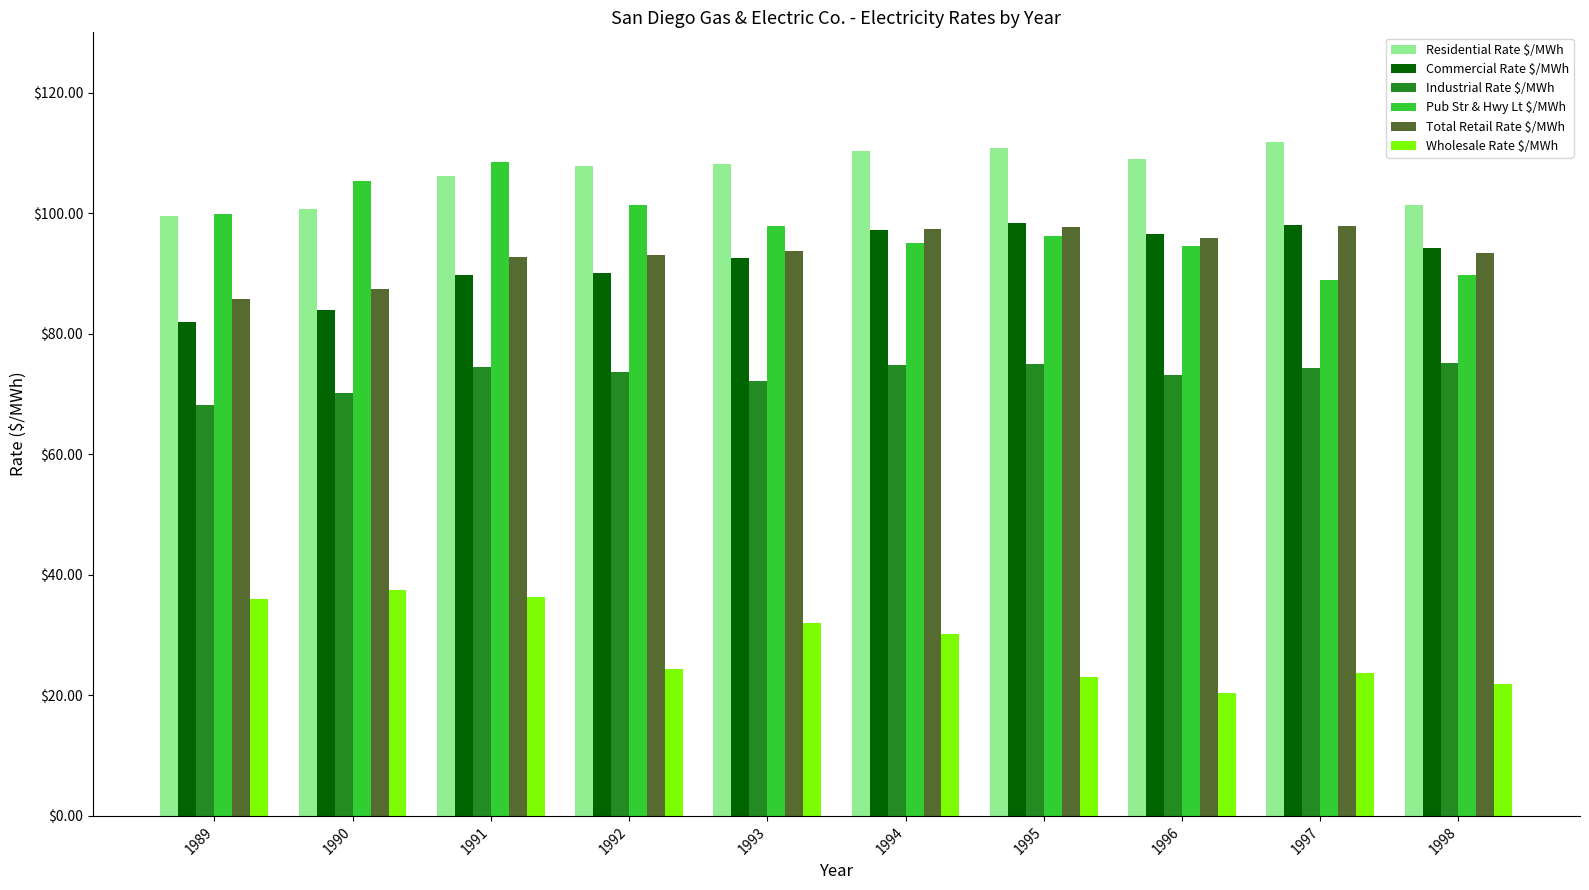

How many bars are there in each group?

6